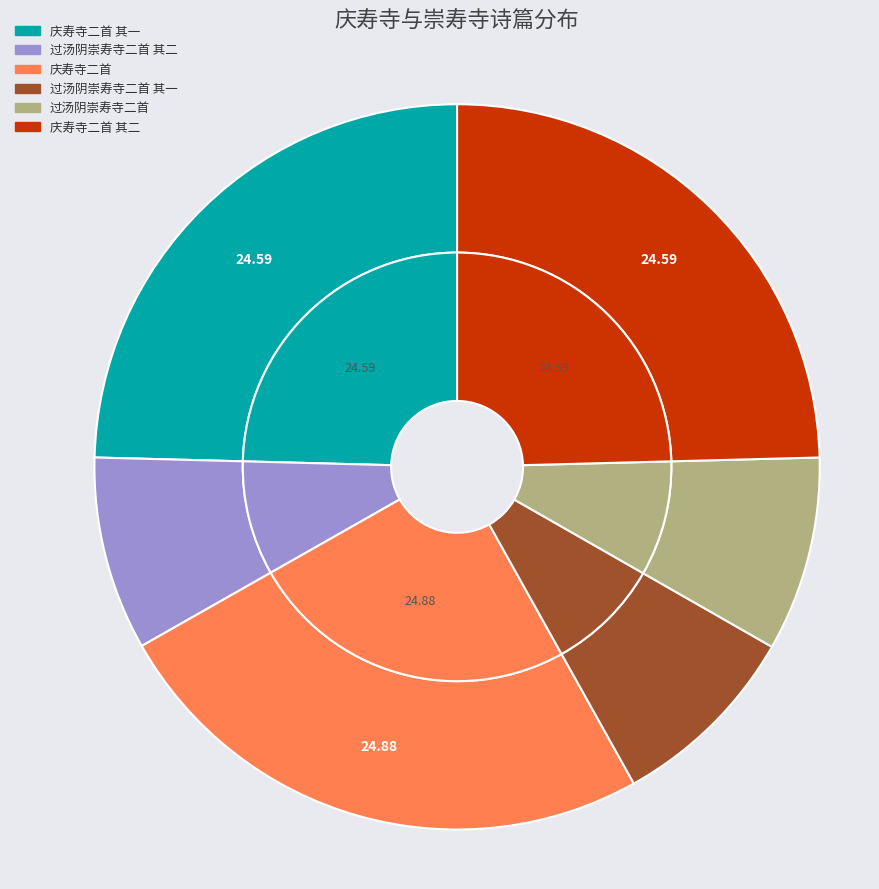

To the nearest percent, what portion does 过汤阴崇寿寺二首 其一 represent?

9%